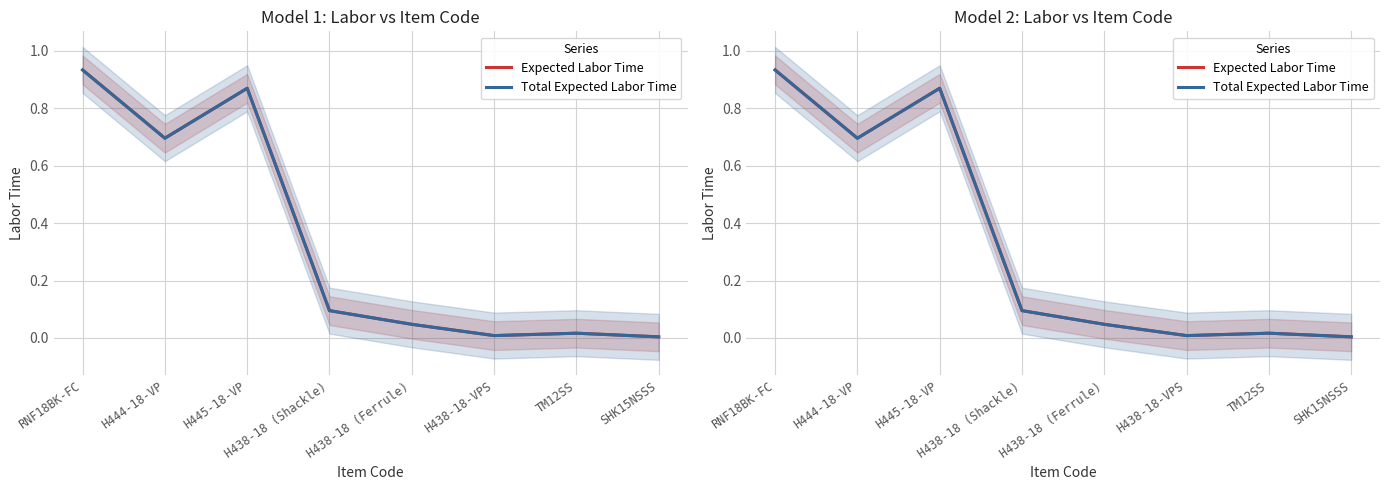

How many lines are shown in the chart?

2